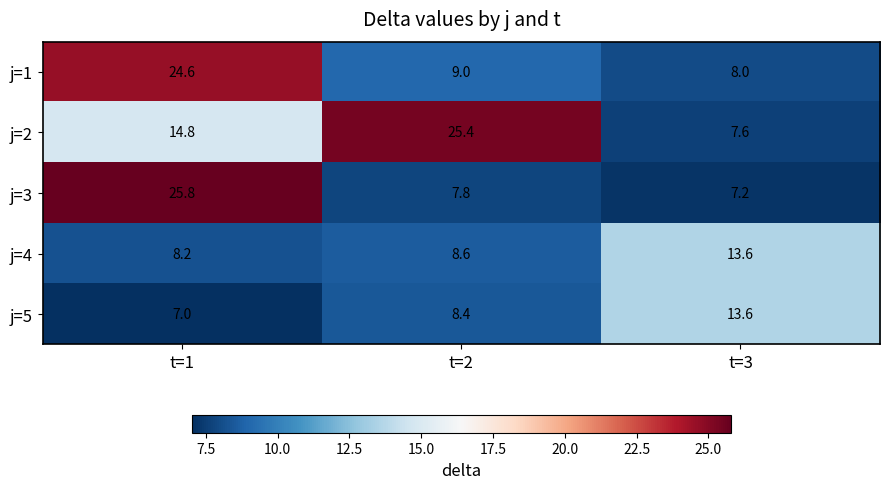

Reading left to right, transcribe all the data shown in this chart.

j=1: t=1=24.6	t=2=9.0	t=3=8.0
j=2: t=1=14.8	t=2=25.4	t=3=7.6
j=3: t=1=25.8	t=2=7.8	t=3=7.2
j=4: t=1=8.2	t=2=8.6	t=3=13.6
j=5: t=1=7.0	t=2=8.4	t=3=13.6